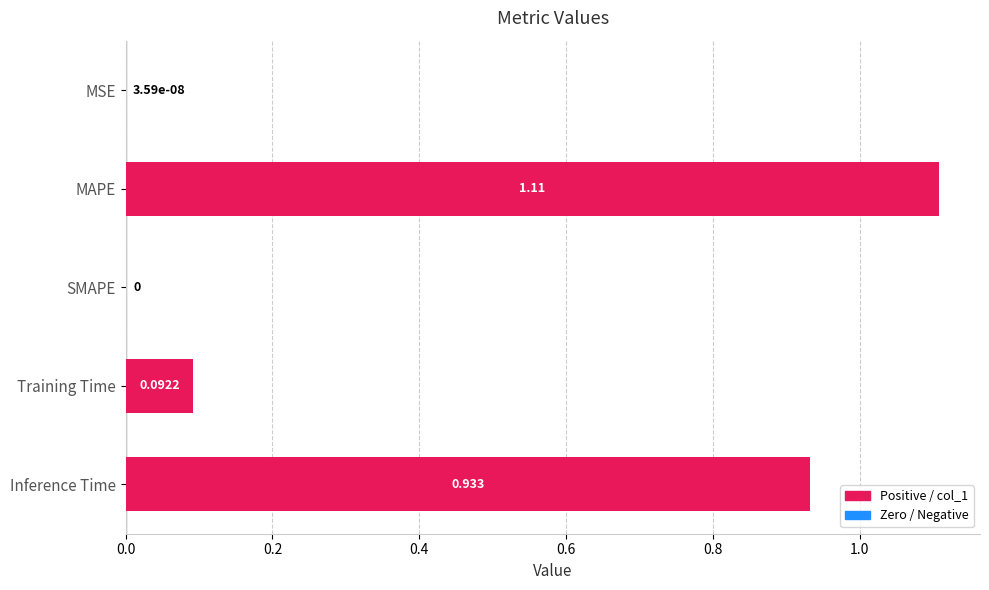

Which label corresponds to the largest value in the chart?

MAPE